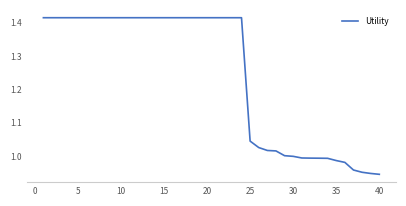

What is the difference between the maximum and minimum values?

0.5